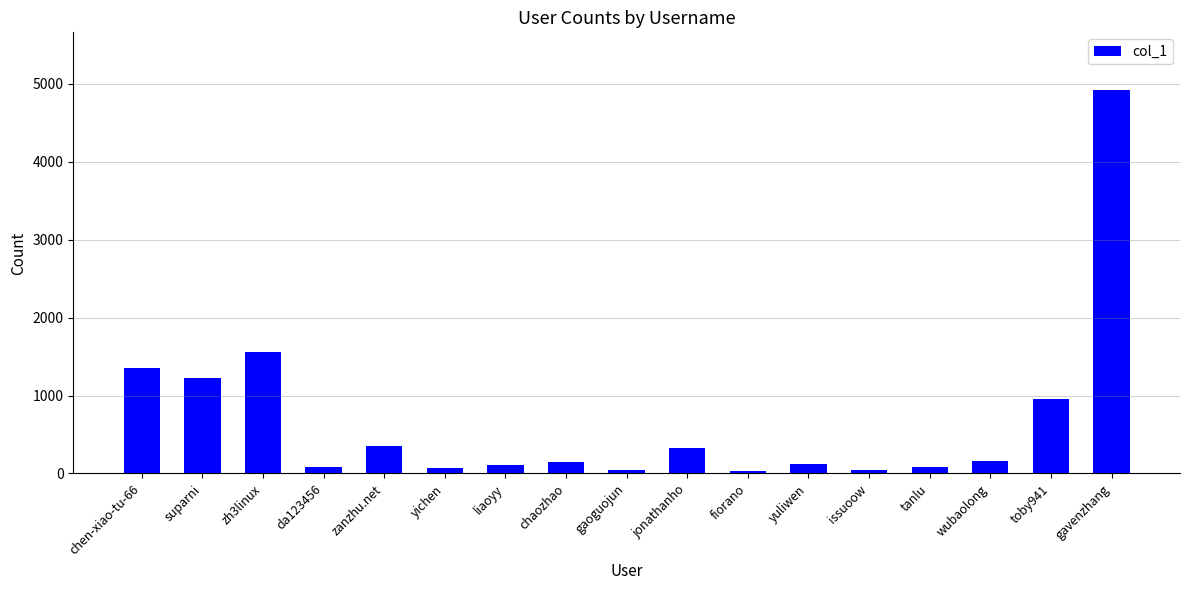

At which label is the value closest to 2480?

zh3linux